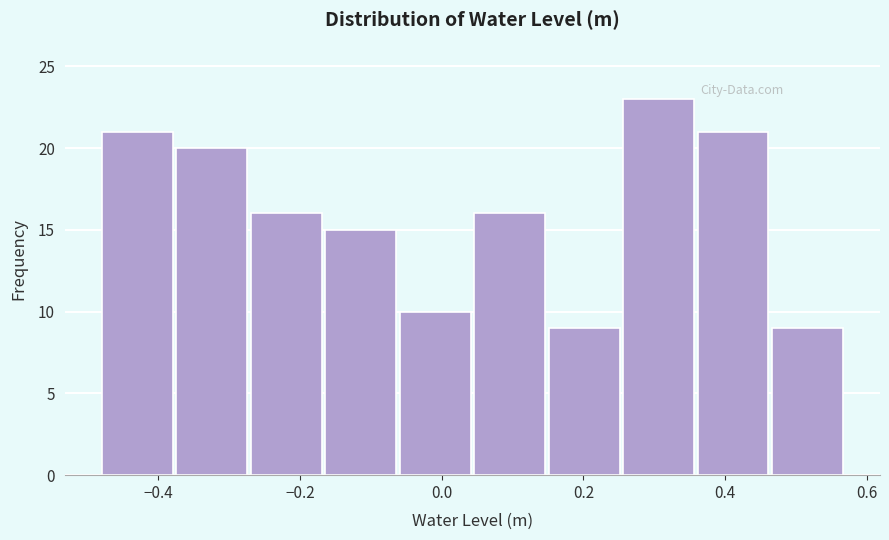

Reading left to right, transcribe this chart: for each bar, give the range it covers on the x-axis and its height. Neither the bar edges nor the heights are printed on the chart, so give them approximately, as read against the axes.

-0.48 to -0.38: 21
-0.38 to -0.26: 20
-0.26 to -0.16: 16
-0.16 to -0.06: 15
-0.06 to 0.04: 10
0.04 to 0.16: 16
0.16 to 0.26: 9
0.26 to 0.36: 23
0.36 to 0.46: 21
0.46 to 0.58: 9